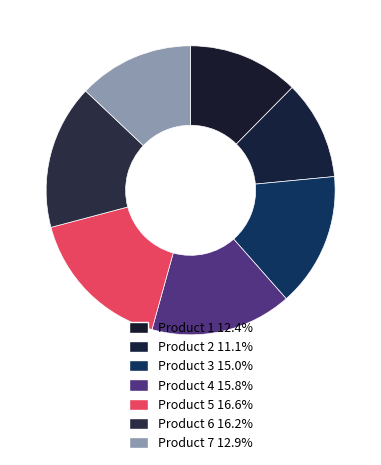

The Product 2 slice represents 1% of the pie. True or false?

False